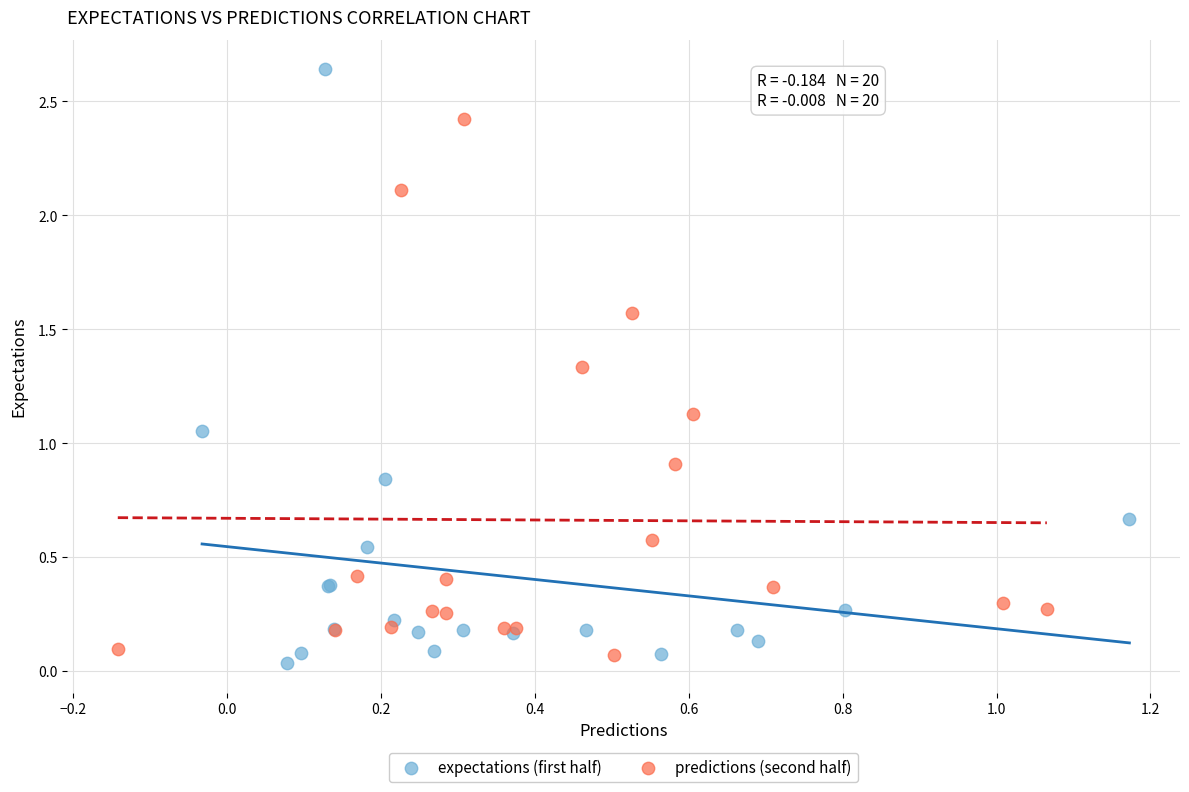

What are all the series names shown in the legend?

expectations (first half), predictions (second half)